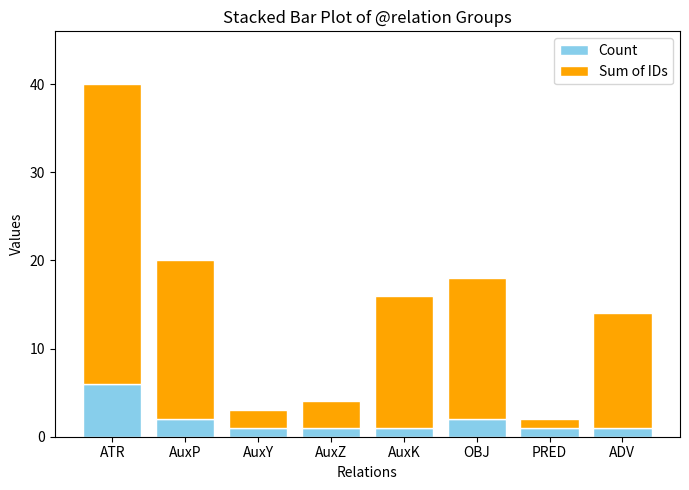

At which category is the sum across all series the highest?

ATR